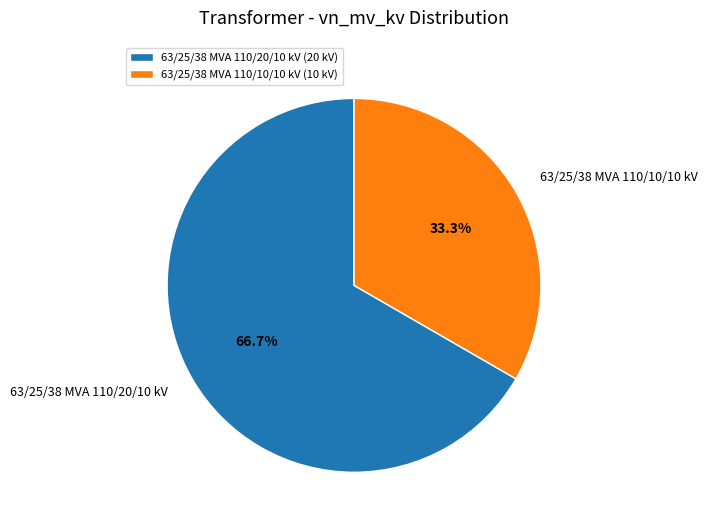

Is it true that 63/25/38 MVA 110/10/10 kV is 33% of the pie?

True